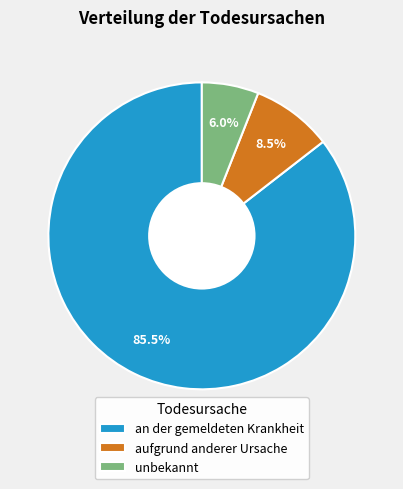

Rank the categories by value from highest to lowest.

an der gemeldeten Krankheit, aufgrund anderer Ursache, unbekannt